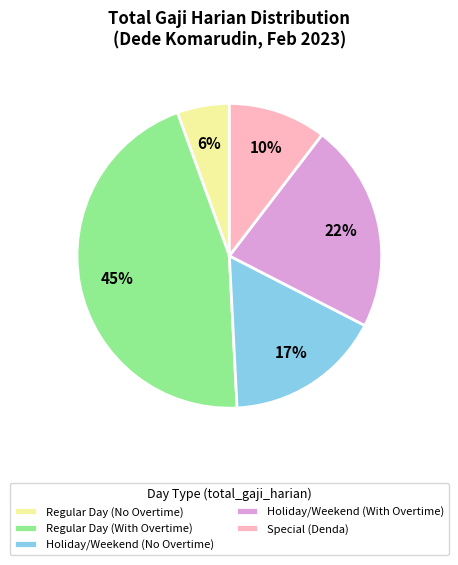

Count the number of slices in the pie.

5